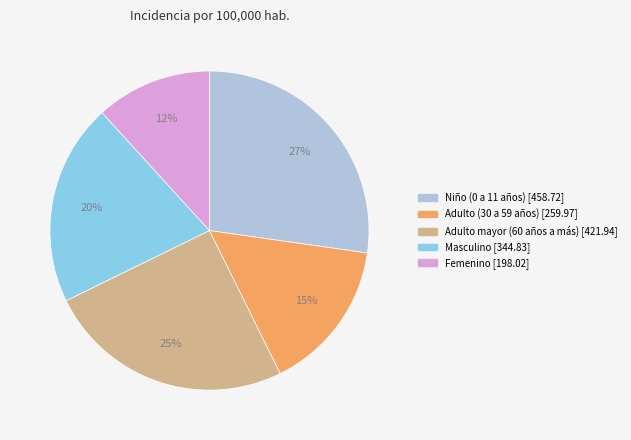

What percentage is the Adulto (30 a 59 años) slice, to the nearest percent?

15%